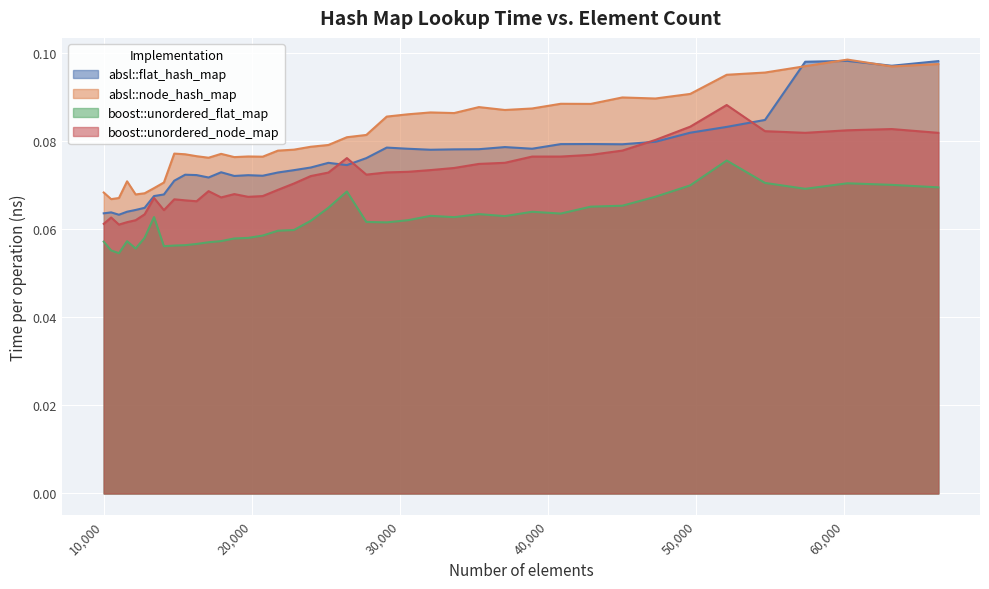

List the labels in order of absl::flat_hash_map value, smallest first.

11025, 10000, 10500, 11576, 12154, 12760, 13396, 14063, 14763, 17078, 18818, 20734, 19753, 16269, 15498, 21764, 17927, 22845, 23980, 26421, 25171, 27733, 32072, 33664, 35335, 30555, 38930, 29110, 37089, 45022, 40863, 42892, 47258, 49605, 52069, 54656, 63216, 57372, 66358, 60223